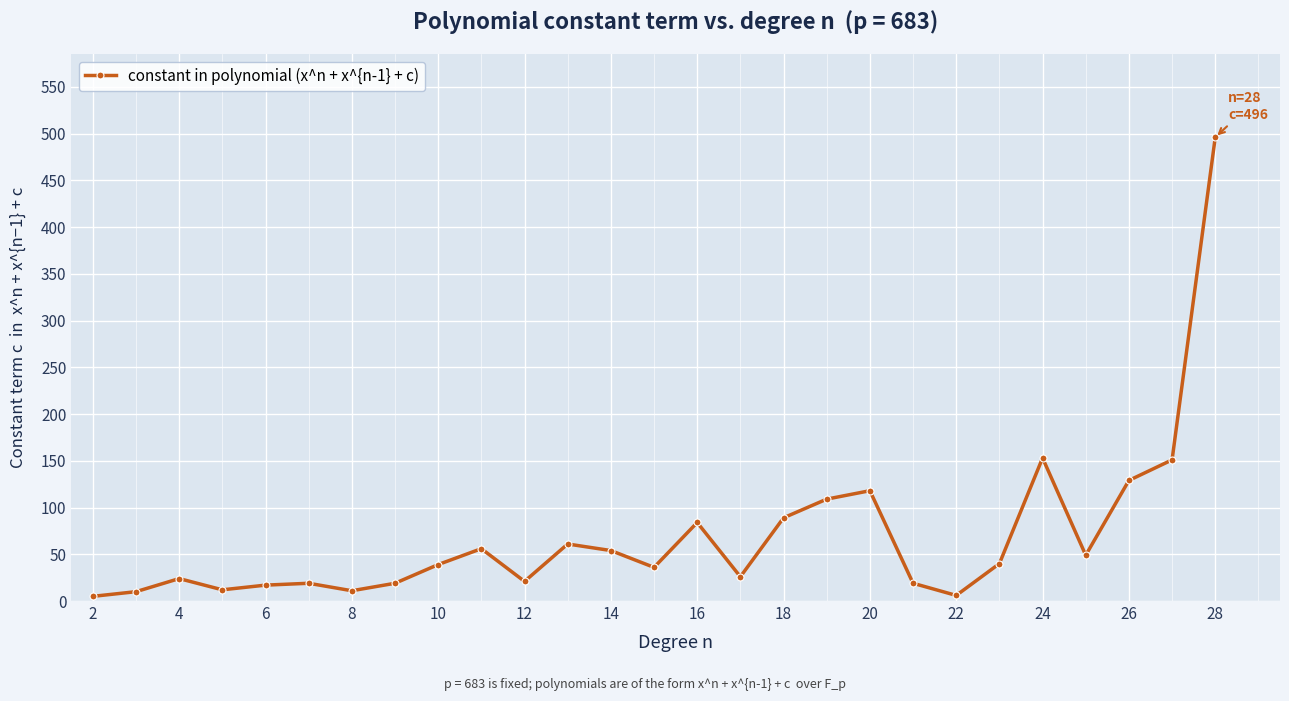

What is the difference between the maximum and minimum values?

491